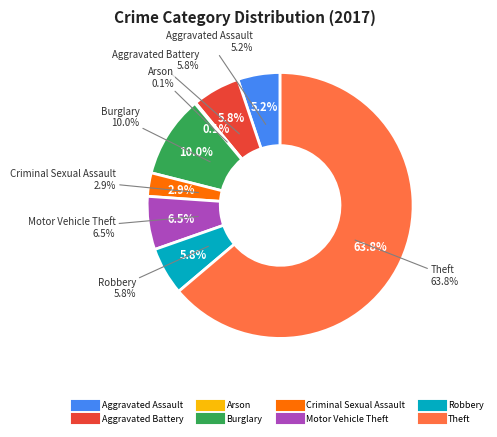

How much of the chart is everything except Theft?

36.2%